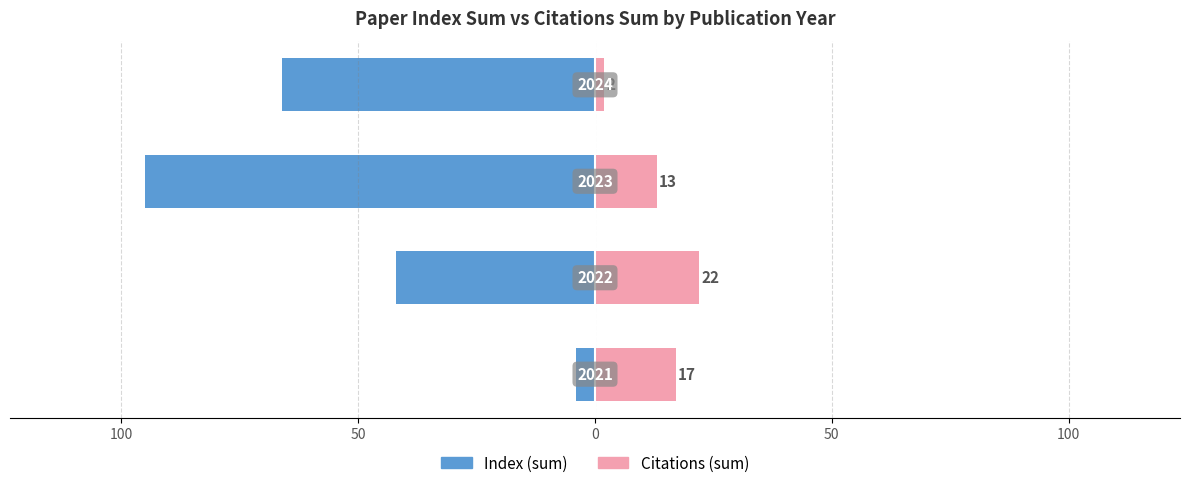

What is the sum of all Index (sum) values?

-207